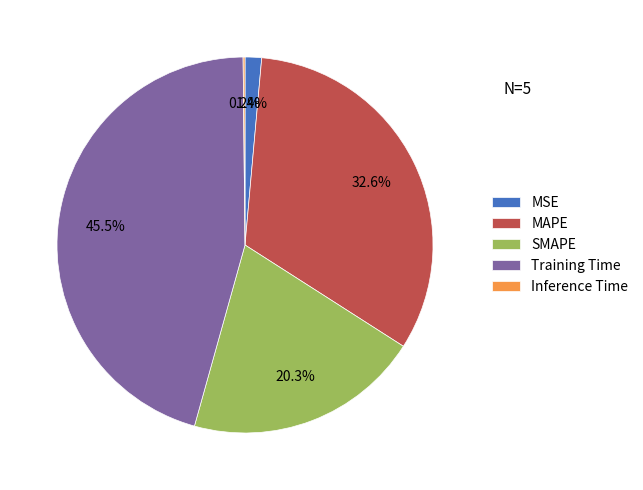

Do MSE and SMAPE together represent more than half of the pie?

No